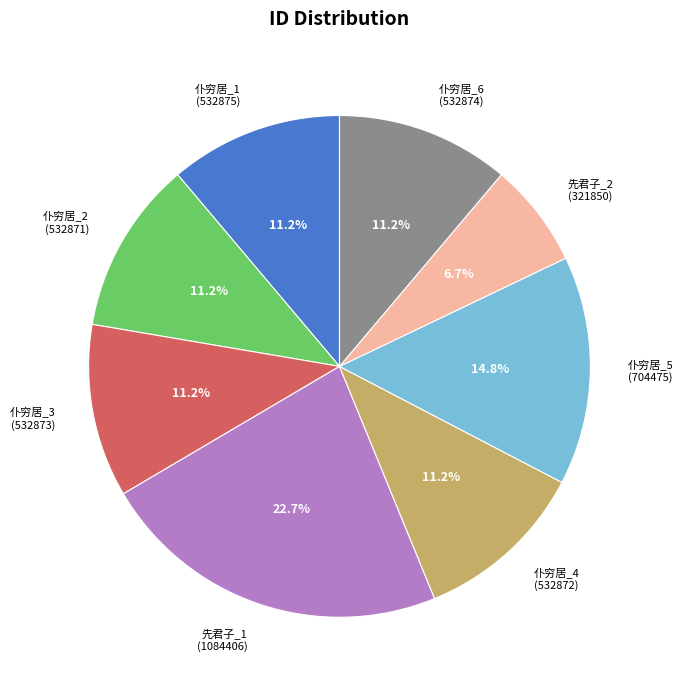

Is there a majority slice in this chart?

No